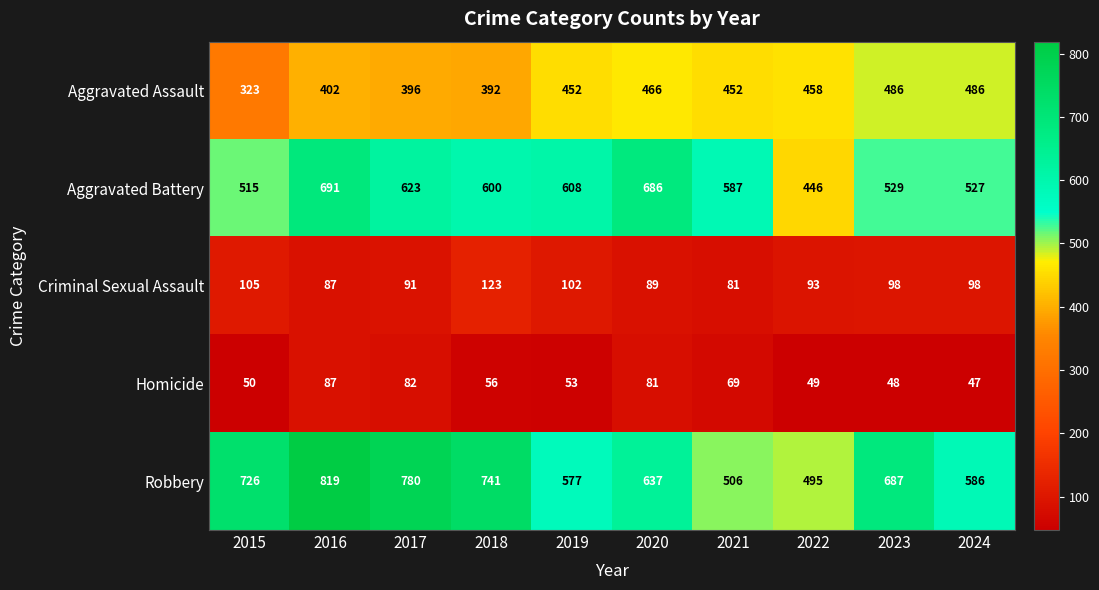

How many data points does each series have?

10